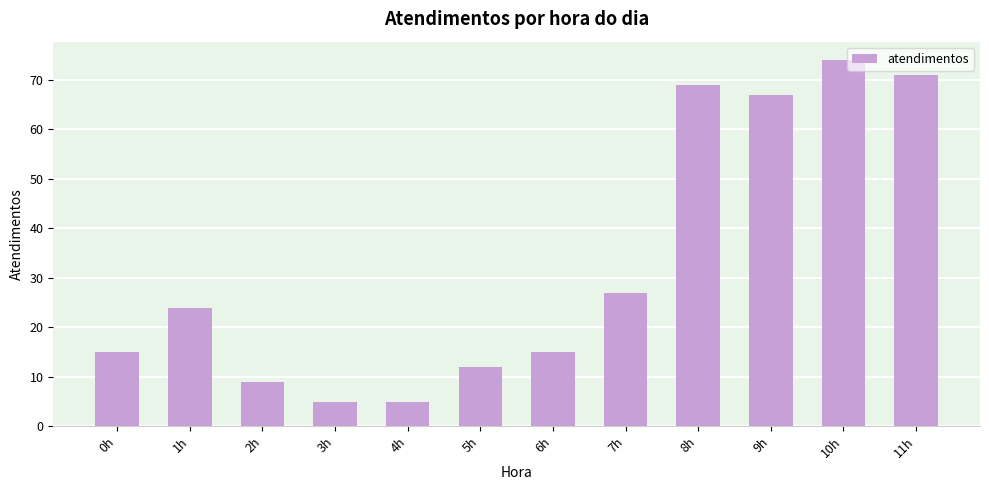

Does the chart contain any negative values?

No